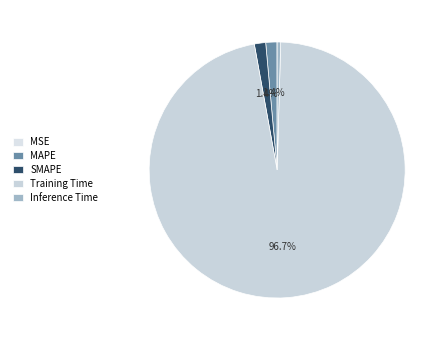

True or false: MAPE accounts for 11% of the total.

False